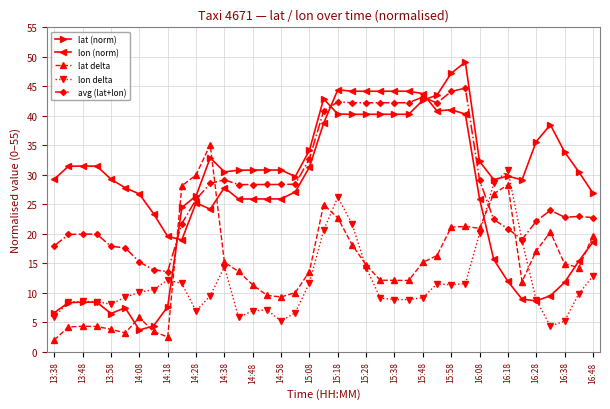

Which series has the largest range (max minus min)?

lat (norm)